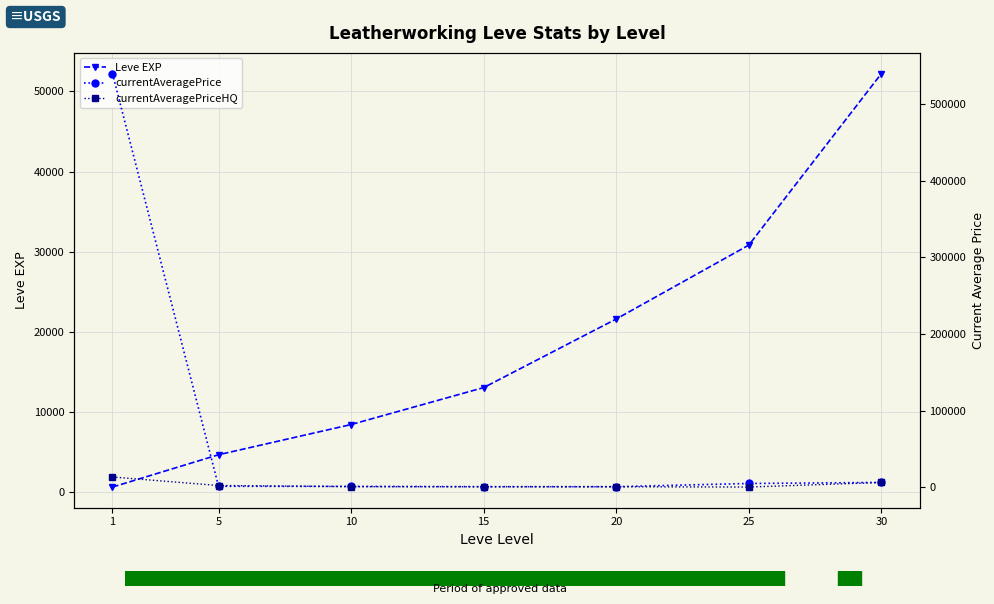

Which series changed the most between 5 and 20?

Leve EXP